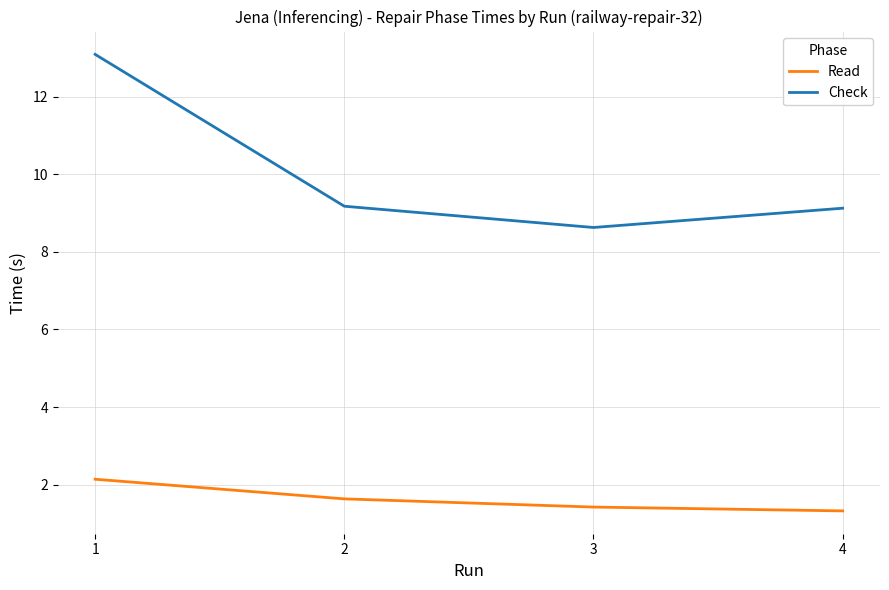

Rank the series by their average value, from highest to lowest.

Check, Read